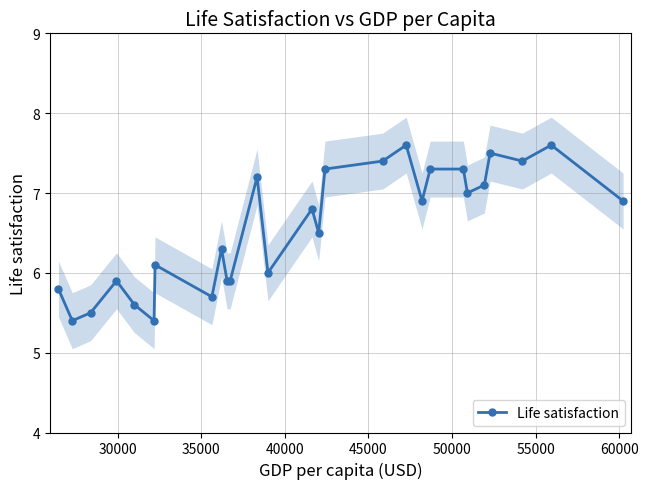

What is the value of the Life satisfaction point at the 23rd from the left?

7.1